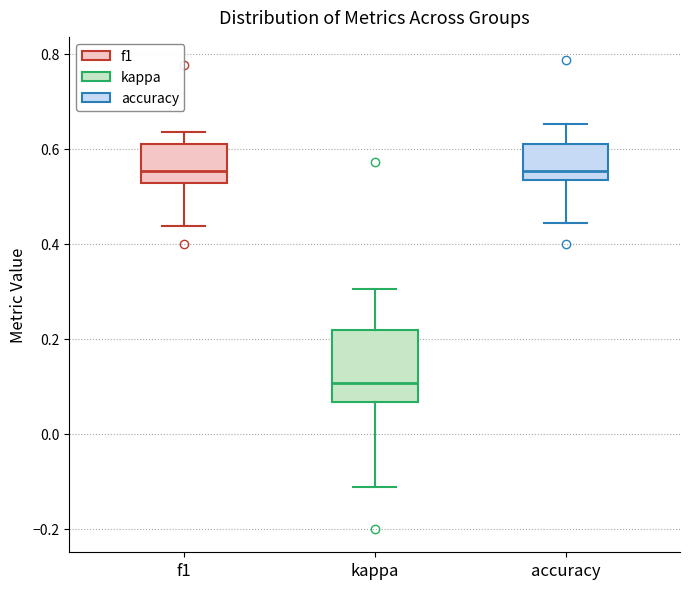

Reading left to right, read every box against the y-axis: the position of its median line, the range the box covers, and the ends of its whiskers. The values are not printed on the chart, so give them approximately, as read against the axis.

f1: median 0.56, box 0.52 to 0.60, whiskers 0.44 to 0.64
kappa: median 0.10, box 0.06 to 0.22, whiskers -0.12 to 0.30
accuracy: median 0.56, box 0.54 to 0.60, whiskers 0.44 to 0.66